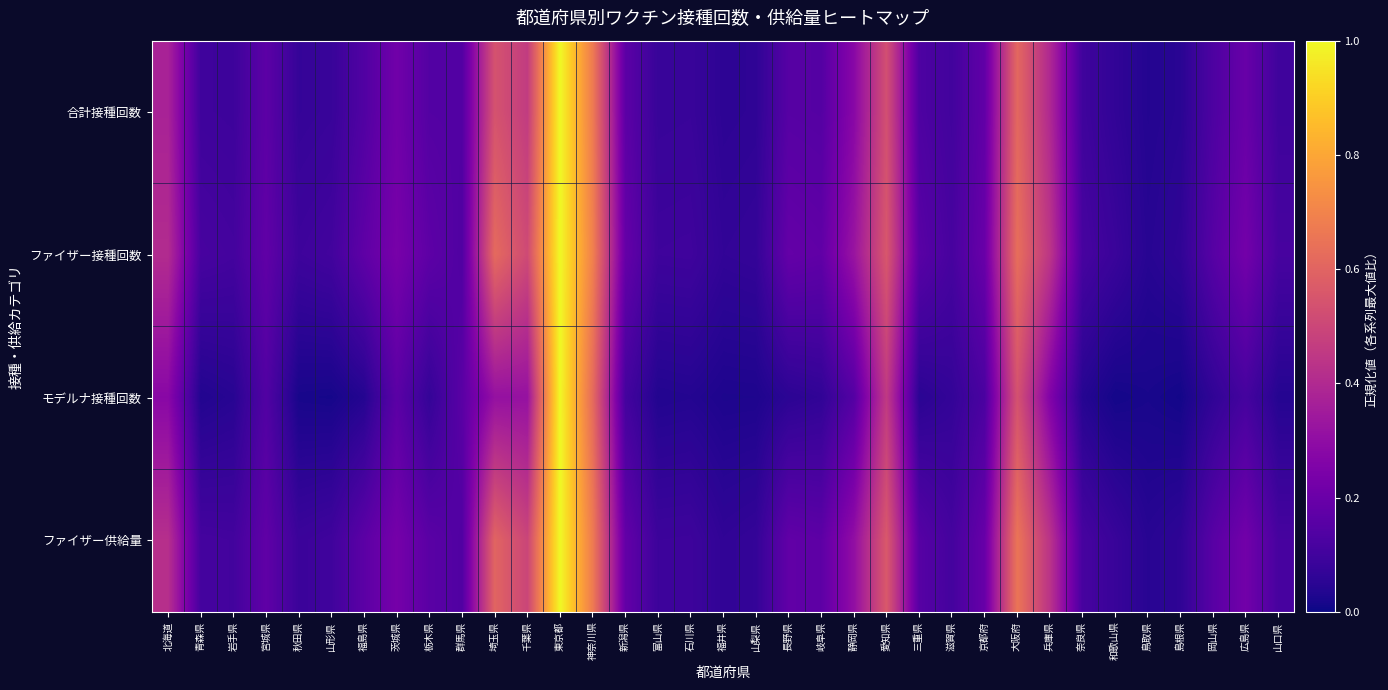

Reading left to right, extract all data points from this chart.

合計接種回数: 北海道=0.4	青森県=0.1	岩手県=0.1	宮城県=0.2	秋田県=0.1	山形県=0.1	福島県=0.1	茨城県=0.2	栃木県=0.1	群馬県=0.1	埼玉県=0.5	千葉県=0.5	東京都=1.0	神奈川県=0.7	新潟県=0.2	富山県=0.1	石川県=0.1	福井県=0.1	山梨県=0.1	長野県=0.2	岐阜県=0.1	静岡県=0.3	愛知県=0.5	三重県=0.1	滋賀県=0.1	京都府=0.2	大阪府=0.6	兵庫県=0.4	奈良県=0.1	和歌山県=0.1	鳥取県=0.0	島根県=0.0	岡山県=0.1	広島県=0.2	山口県=0.1
ファイザー接種回数: 北海道=0.4	青森県=0.1	岩手県=0.1	宮城県=0.2	秋田県=0.1	山形県=0.1	福島県=0.2	茨城県=0.2	栃木県=0.2	群馬県=0.1	埼玉県=0.6	千葉県=0.5	東京都=1.0	神奈川県=0.7	新潟県=0.2	富山県=0.1	石川県=0.1	福井県=0.1	山梨県=0.1	長野県=0.2	岐阜県=0.2	静岡県=0.3	愛知県=0.6	三重県=0.2	滋賀県=0.1	京都府=0.2	大阪府=0.6	兵庫県=0.4	奈良県=0.1	和歌山県=0.1	鳥取県=0.0	島根県=0.1	岡山県=0.2	広島県=0.2	山口県=0.1
モデルナ接種回数: 北海道=0.3	青森県=0.0	岩手県=0.0	宮城県=0.1	秋田県=0.0	山形県=0.0	福島県=0.0	茨城県=0.2	栃木県=0.1	群馬県=0.2	埼玉県=0.3	千葉県=0.3	東京都=1.0	神奈川県=0.6	新潟県=0.1	富山県=0.0	石川県=0.0	福井県=0.0	山梨県=0.0	長野県=0.1	岐阜県=0.1	静岡県=0.1	愛知県=0.5	三重県=0.1	滋賀県=0.1	京都府=0.1	大阪府=0.5	兵庫県=0.3	奈良県=0.0	和歌山県=0.0	鳥取県=0.0	島根県=0.0	岡山県=0.1	広島県=0.1	山口県=0.0
ファイザー供給量: 北海道=0.4	青森県=0.1	岩手県=0.1	宮城県=0.2	秋田県=0.1	山形県=0.1	福島県=0.2	茨城県=0.2	栃木県=0.2	群馬県=0.1	埼玉県=0.6	千葉県=0.5	東京都=1.0	神奈川県=0.7	新潟県=0.2	富山県=0.1	石川県=0.1	福井県=0.1	山梨県=0.1	長野県=0.2	岐阜県=0.2	静岡県=0.3	愛知県=0.6	三重県=0.2	滋賀県=0.1	京都府=0.2	大阪府=0.7	兵庫県=0.4	奈良県=0.1	和歌山県=0.1	鳥取県=0.0	島根県=0.1	岡山県=0.2	広島県=0.2	山口県=0.1